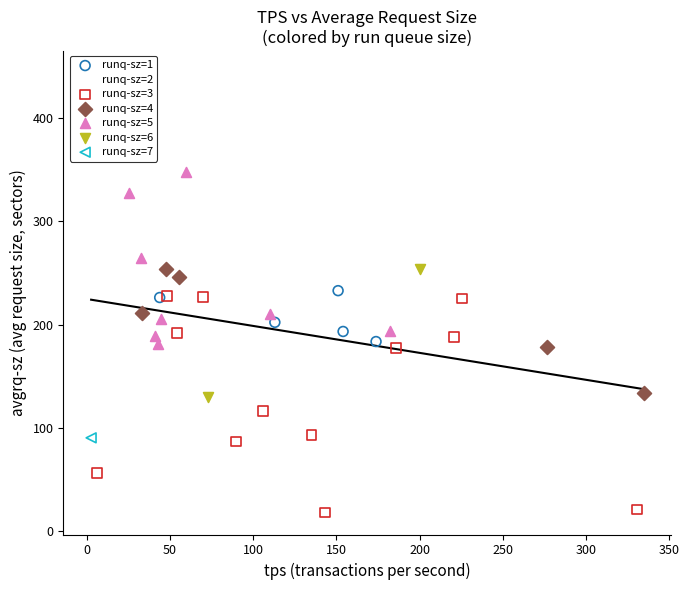

Which series reaches the maximum Y coordinate?

runq-sz=2